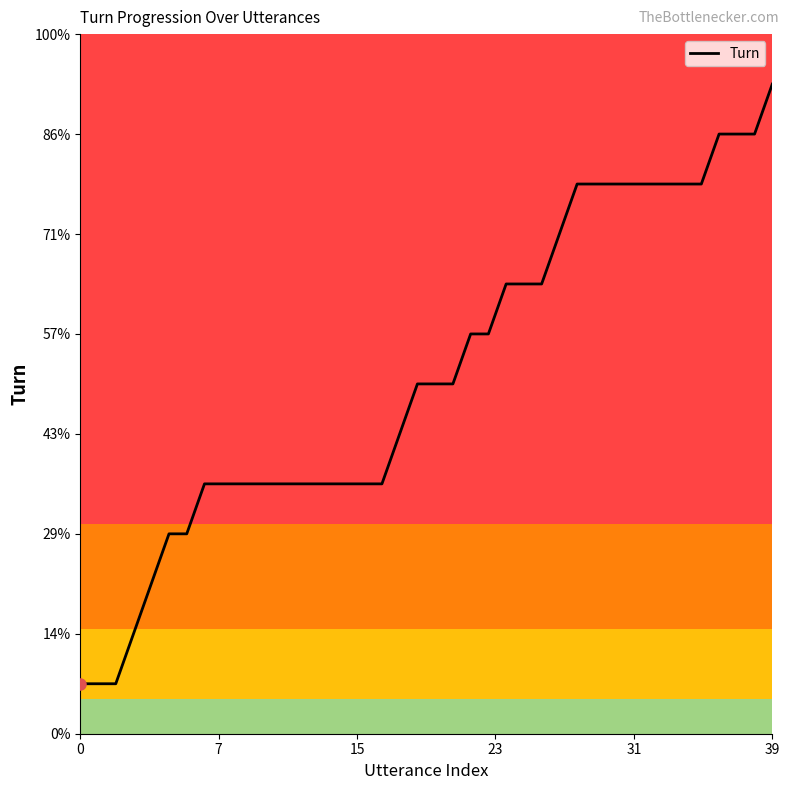

What is the label of the 20th point from the right?

20